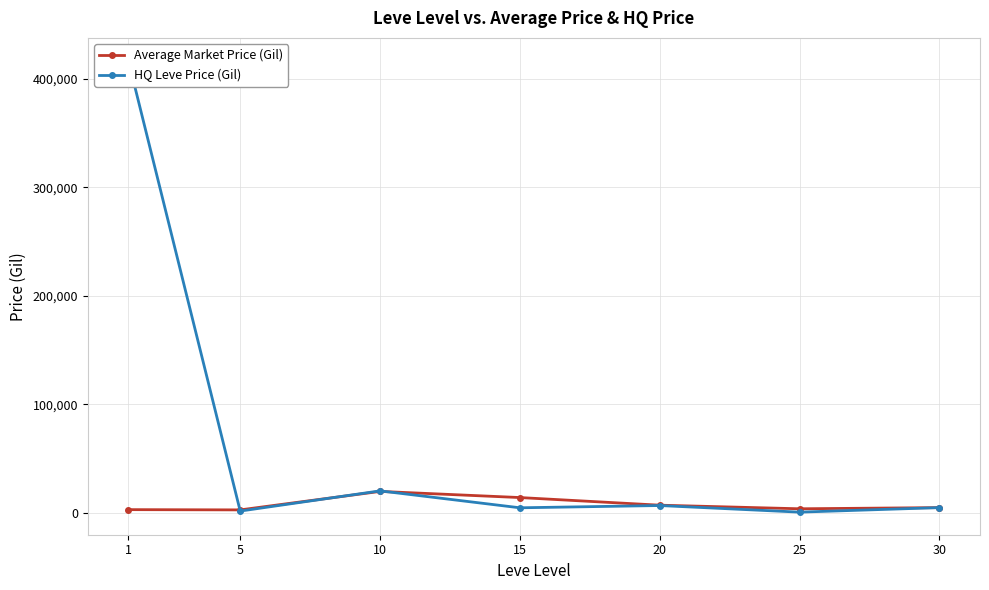

Reading left to right, what are all the values shown in this chart?

Average Market Price (Gil): 3131.3	2900.9	19921.0	14263.8	7233.2	3927.2	5000.0
HQ Leve Price (Gil): 416749.9	1819.4	20421.5	4833.2	6916.5	833.3	5000.0